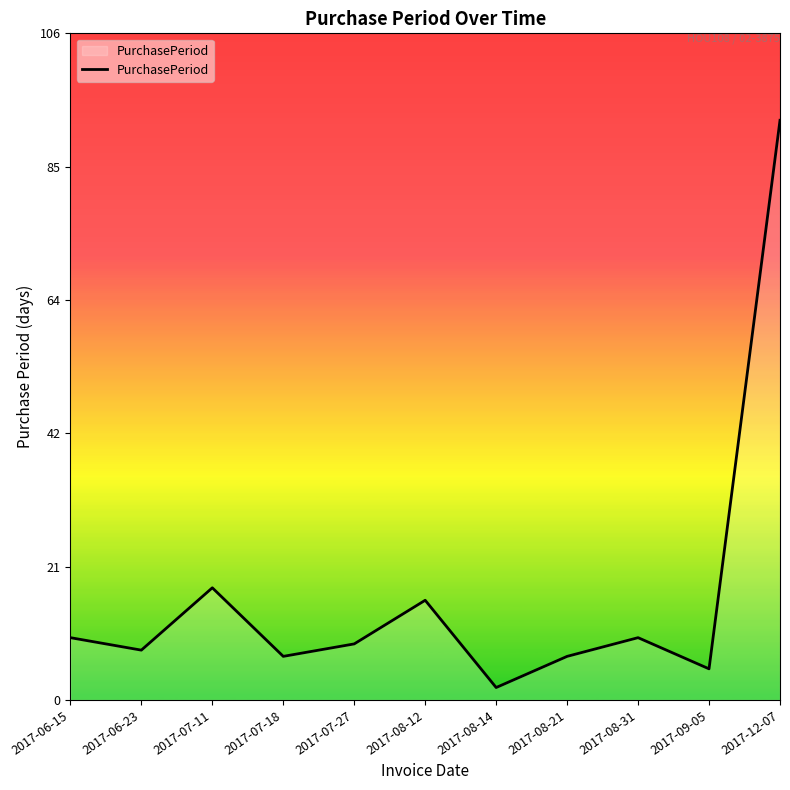

How many interior local valleys (lower than both neighbors) does the data have?

4